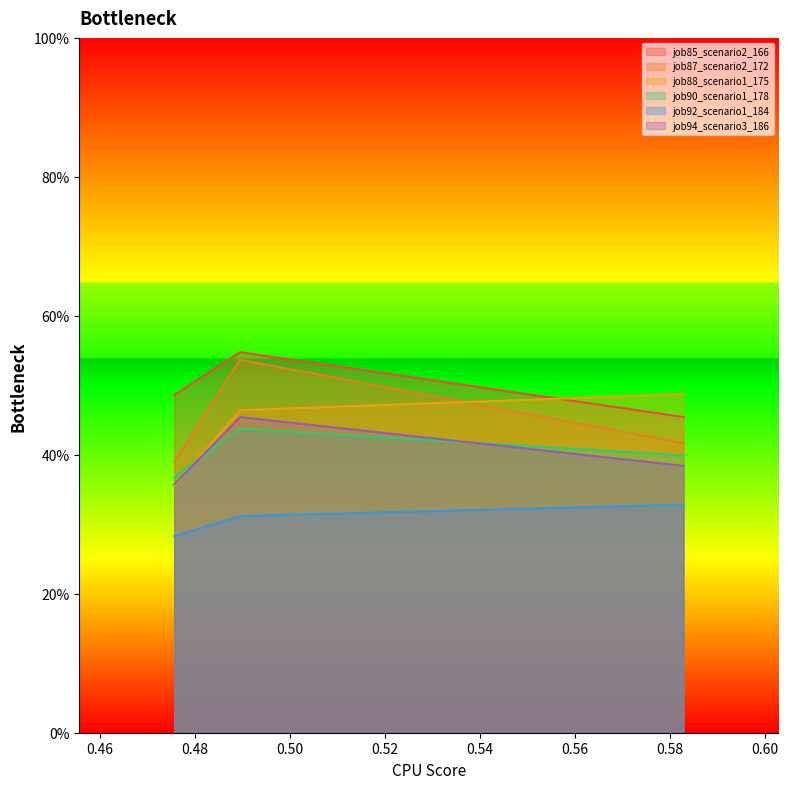

What is the average value of the job88_scenario1_175 series?

0.4